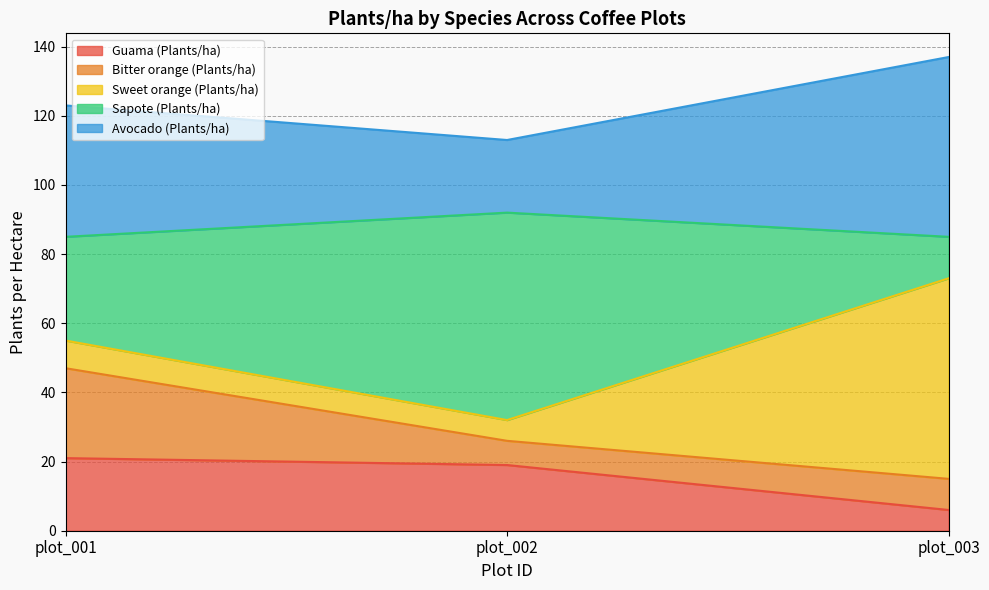

Rank the categories by Avocado (Plants/ha) value from lowest to highest.

plot_002, plot_001, plot_003